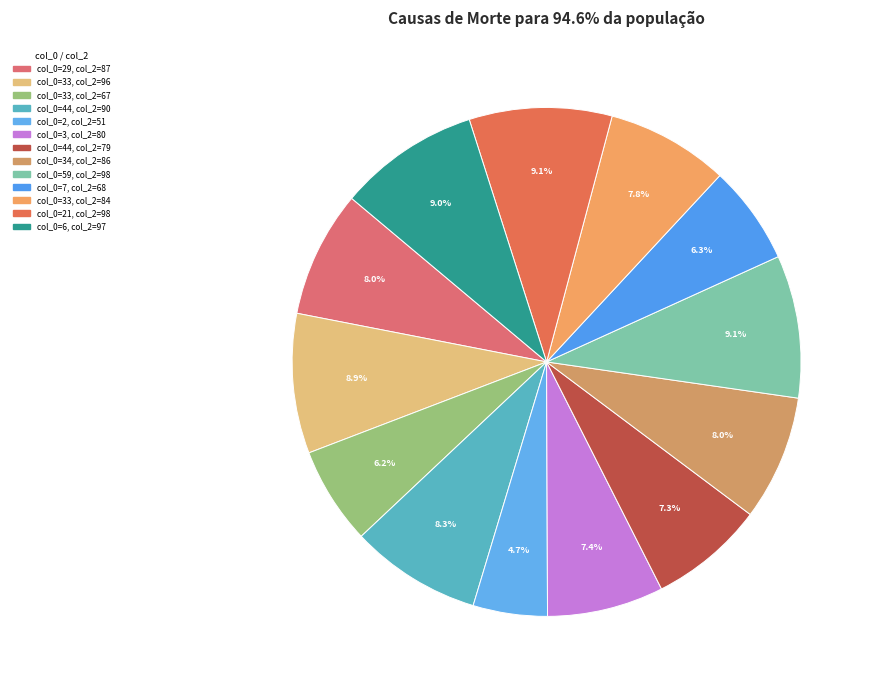

To the nearest percent, what is the difference between the largest and smallest slice percentages?

4%